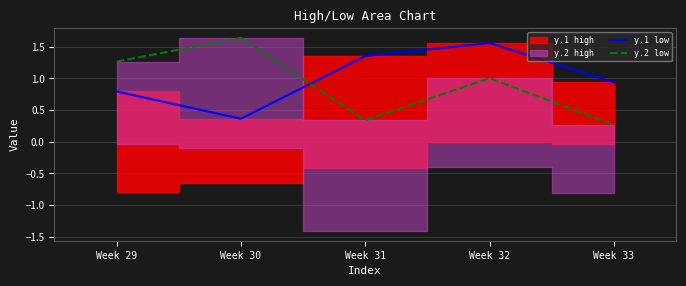

What is the difference between the maximum and minimum values in the y.1 low series?

1.2